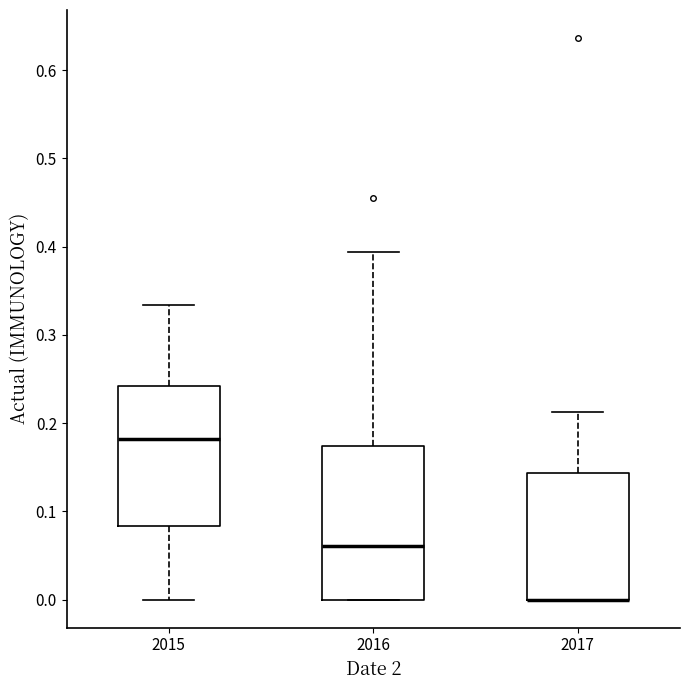

Comparing the boxes themselves (not the whiskers), which one is the tallest?

2016